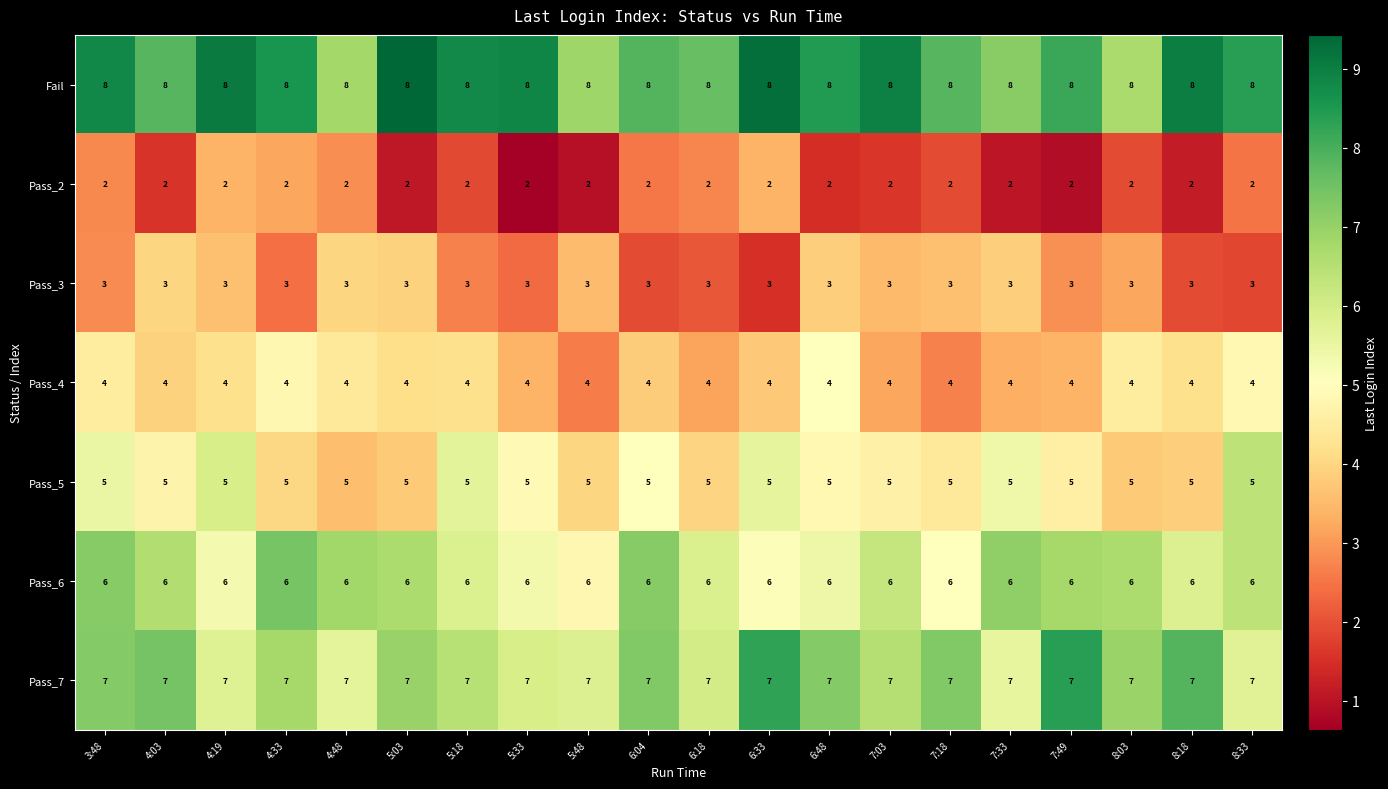

The Pass_4 series shows 6 at 7:49. True or false?

False